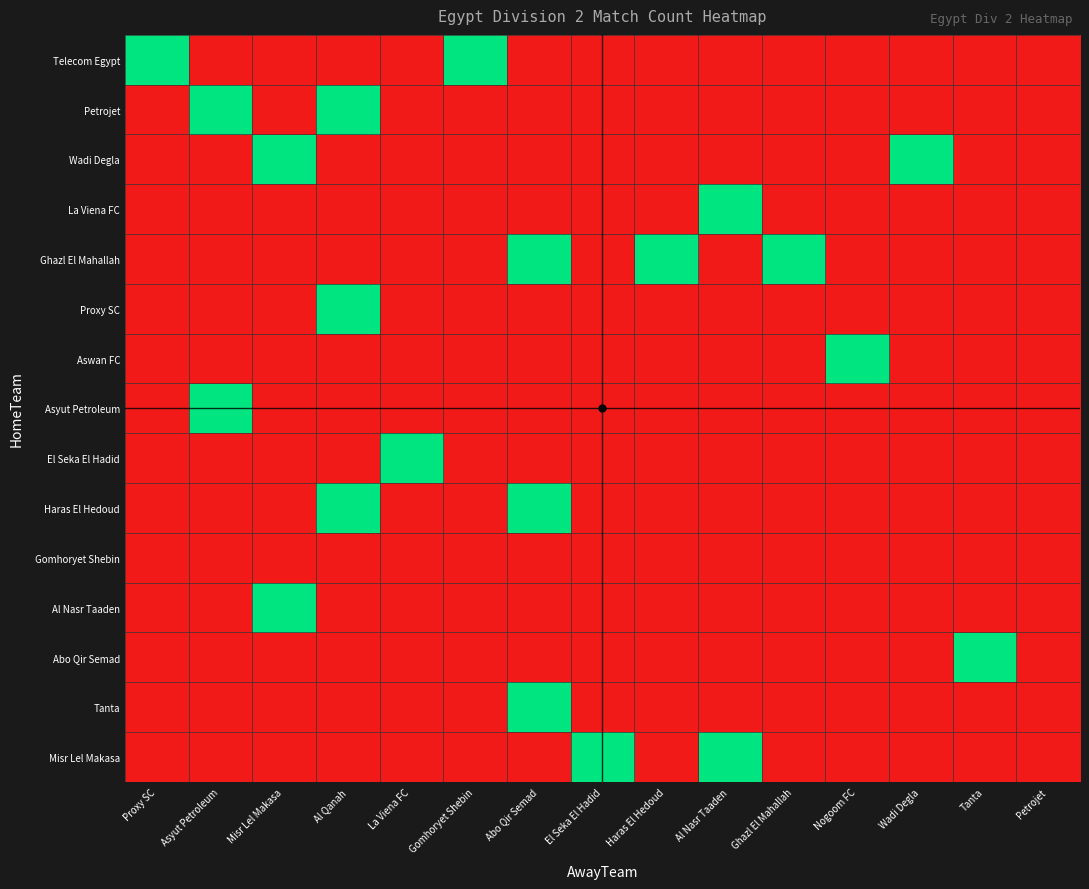

How many distinct data groups are displayed?

15